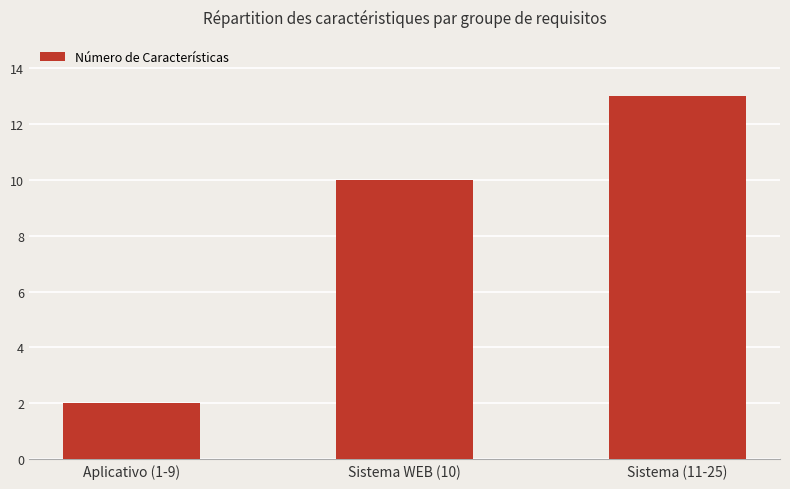

Which category has the highest value across all series?

Sistema (11-25)